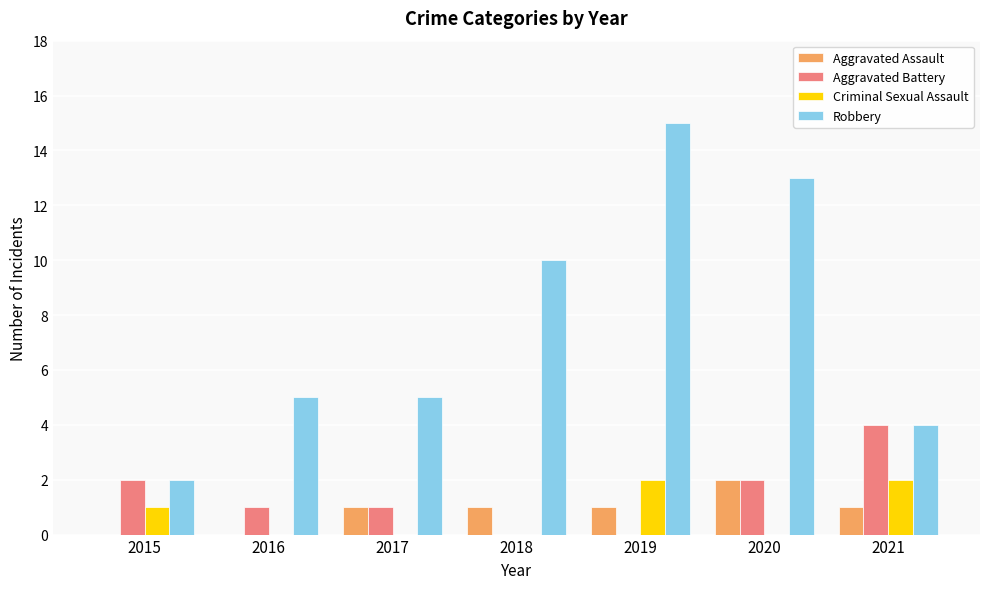

What are all the series names shown in the legend?

Aggravated Assault, Aggravated Battery, Criminal Sexual Assault, Robbery